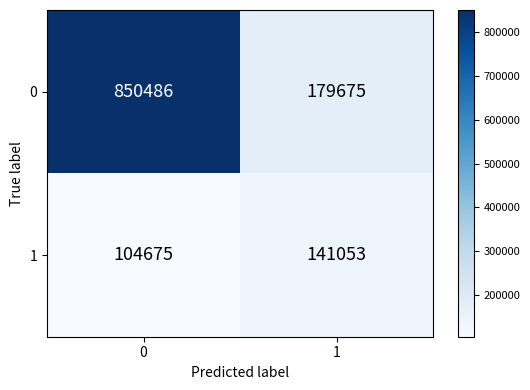

What is the difference between the maximum and minimum values in the 1 series?

36378